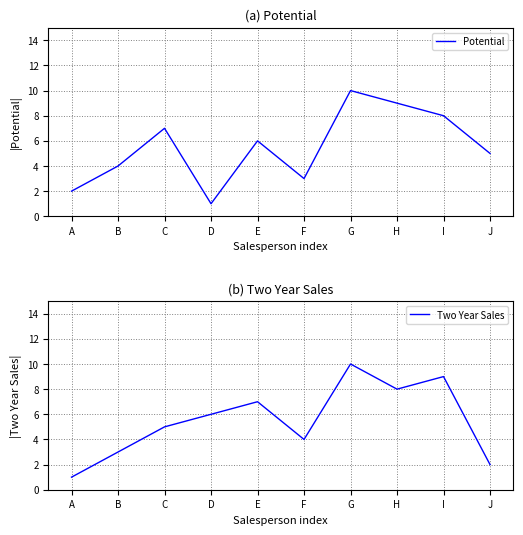

How many distinct data groups are displayed?

2